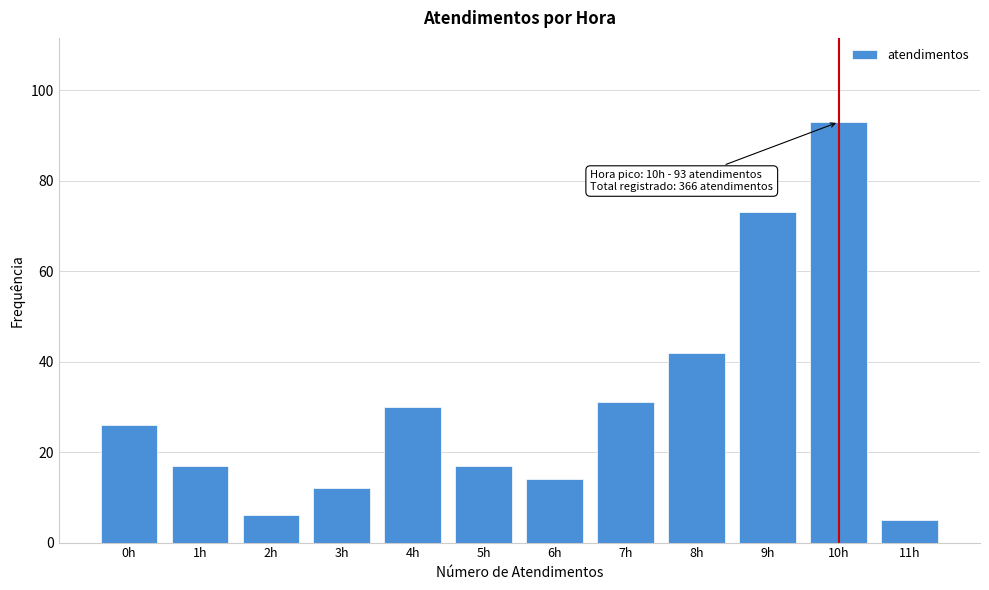

Reading left to right, extract all data points from this chart.

0h=26	1h=17	2h=6	3h=12	4h=30	5h=17	6h=14	7h=31	8h=42	9h=73	10h=93	11h=5